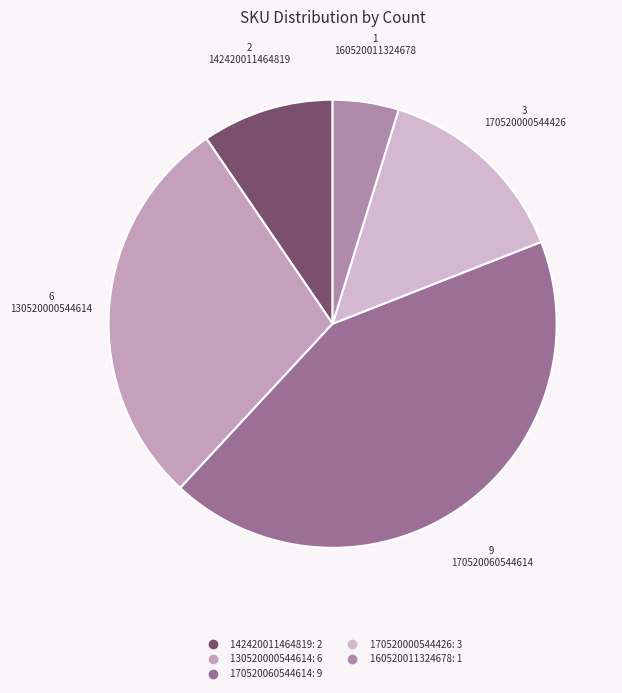

To the nearest percent, what is the combined percentage of 170520060544614 and 130520000544614?

71%